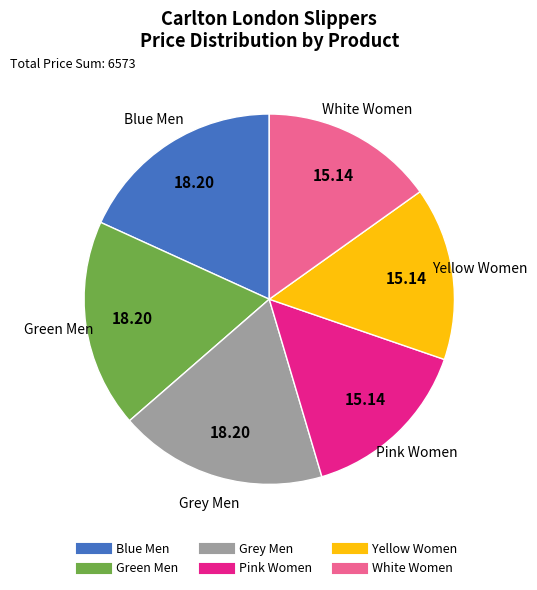

Does Yellow Women account for over 50% of the chart?

No